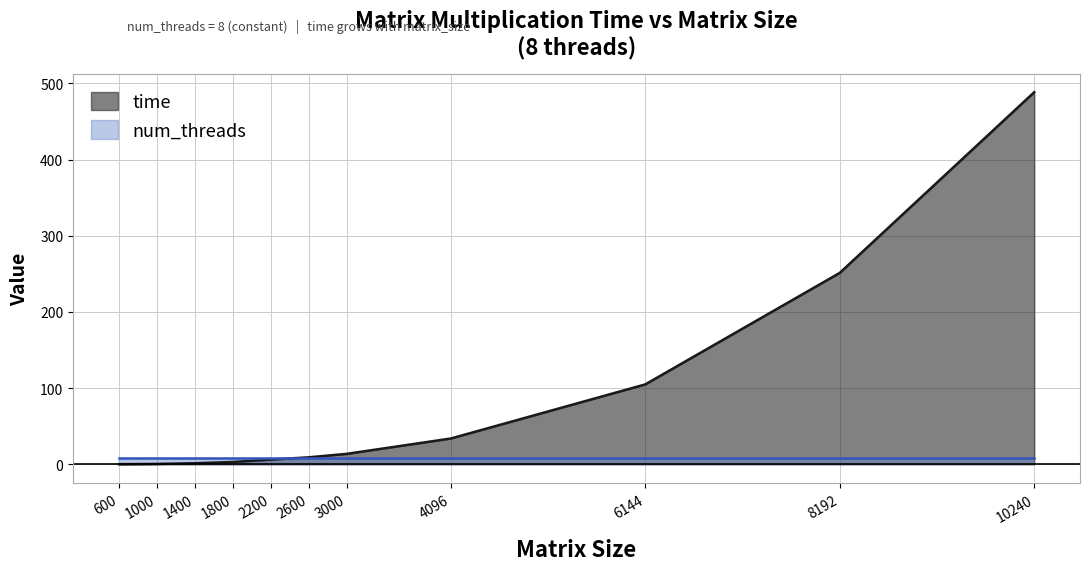

Is it true that the value at 1400 is 1.4?

True